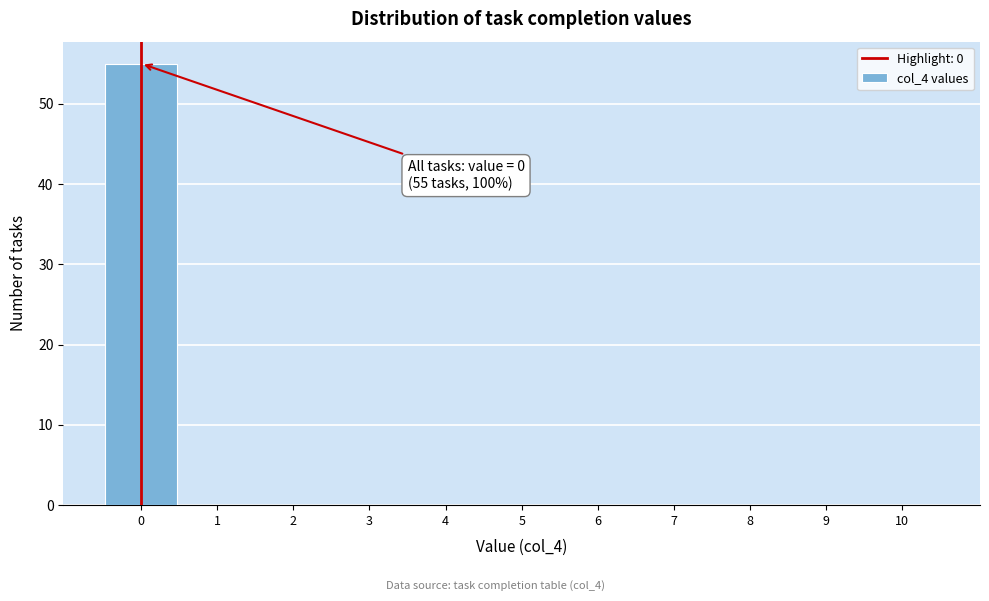

Over which range of the x-axis is the bar tallest?

-0.5 to 0.5